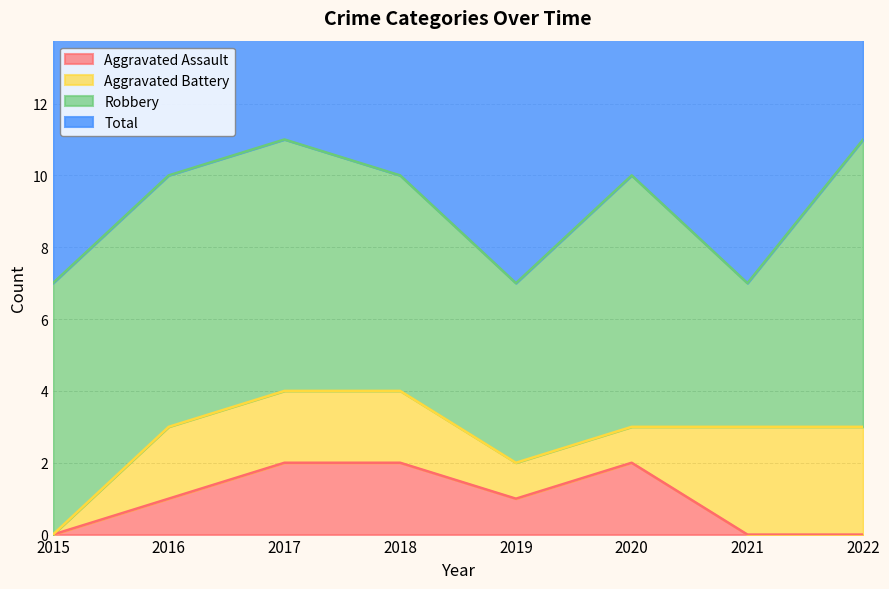

What is the sum of the Aggravated Assault values at 2017 and 2022?

2